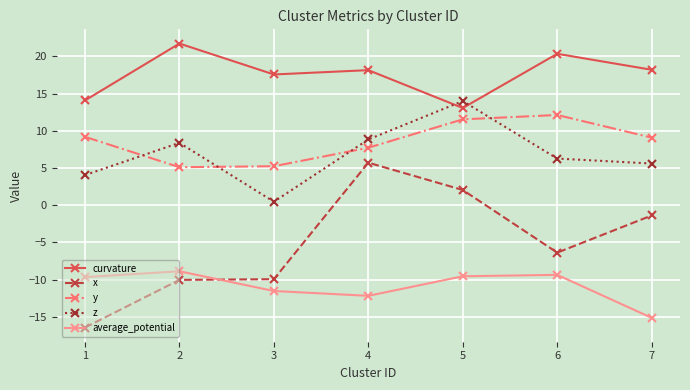

True or false: y and curvature cross at least once.

False